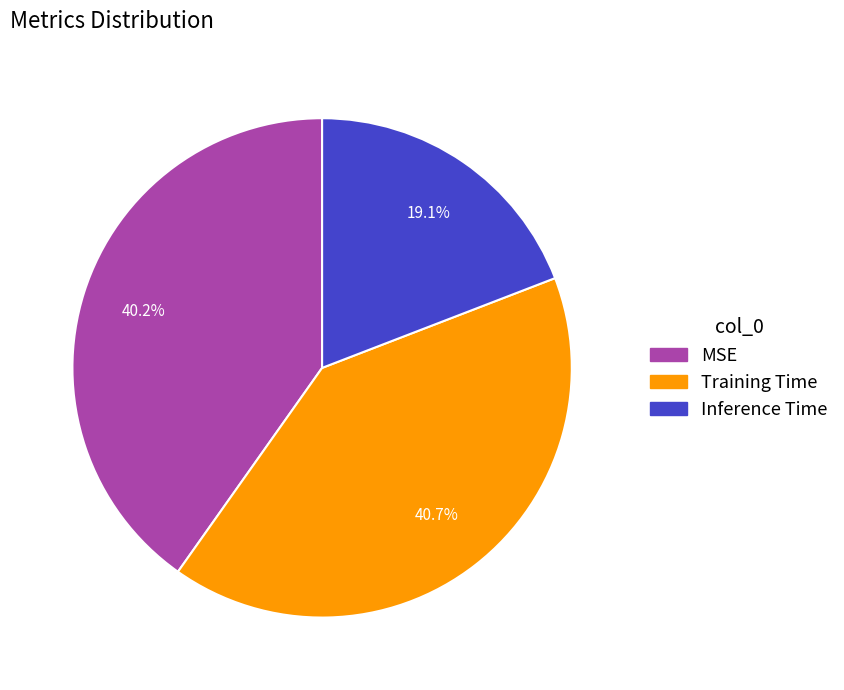

Which category has the smallest portion of the pie?

Inference Time